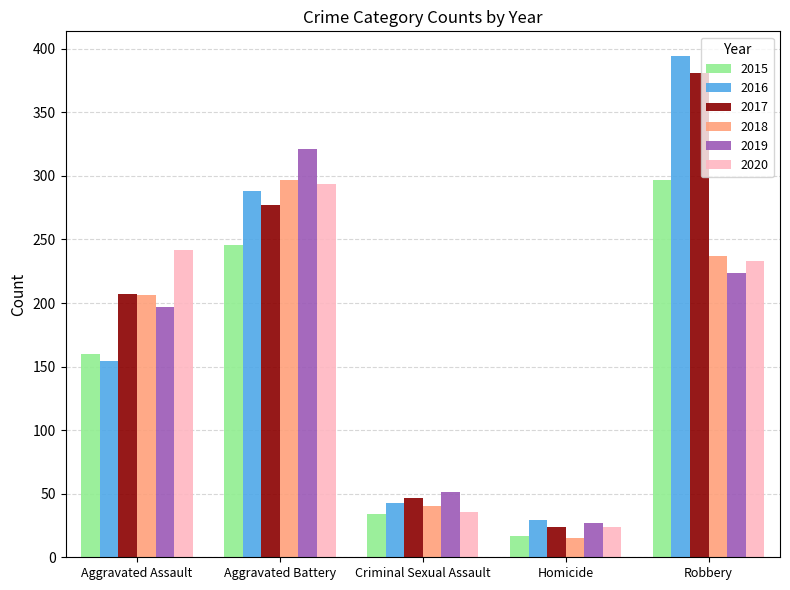

How many bars are there in each group?

6